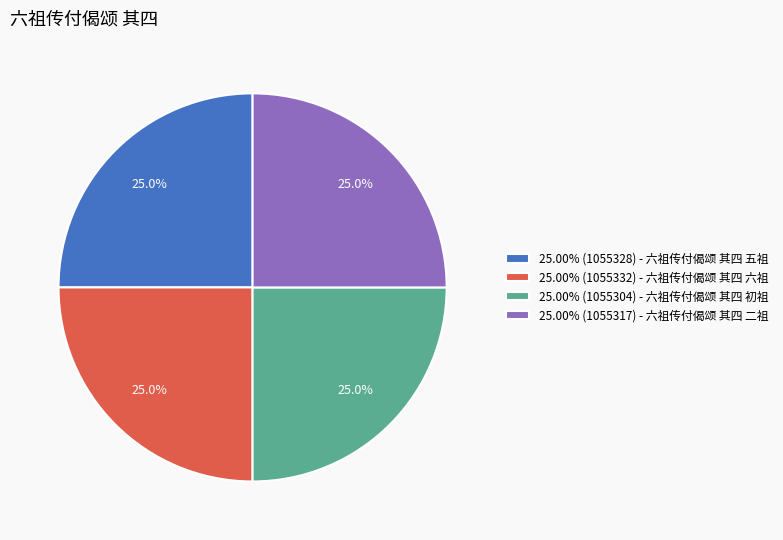

What is the ratio of the value at 25.00% (1055317) - 六祖传付偈颂 其四 二祖 to the value at 25.00% (1055332) - 六祖传付偈颂 其四 六祖?

1.0